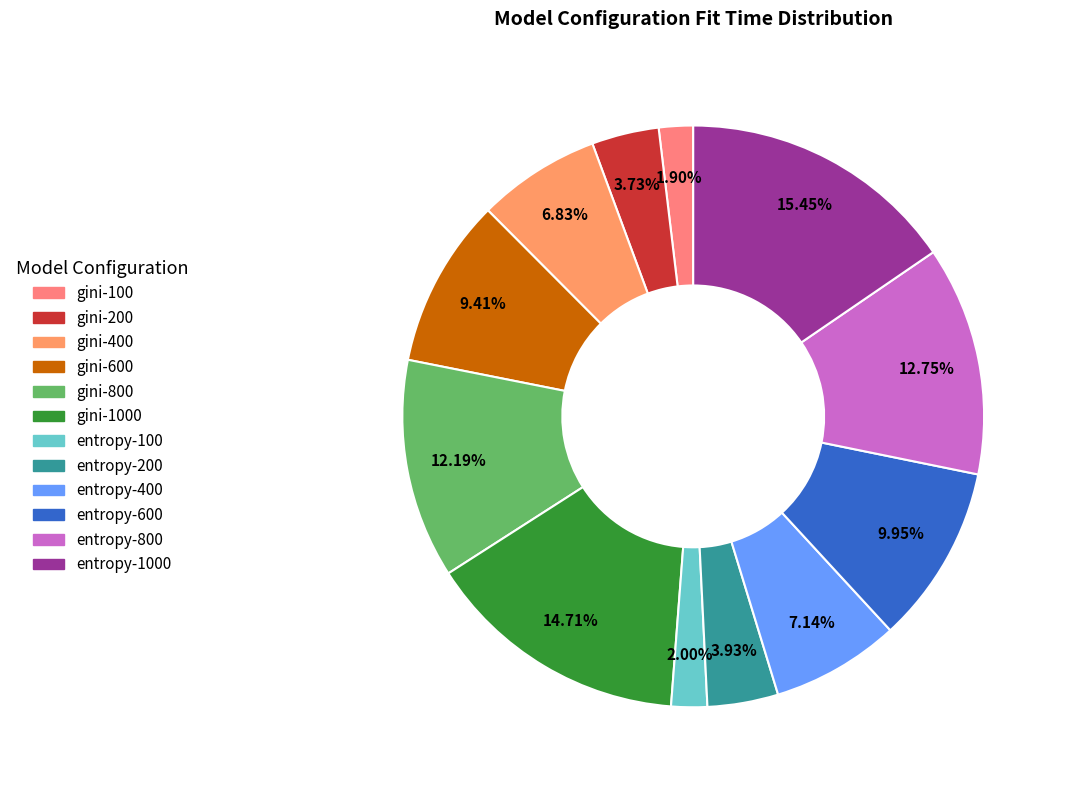

To the nearest percent, what is the difference between the largest and smallest slice percentages?

14%